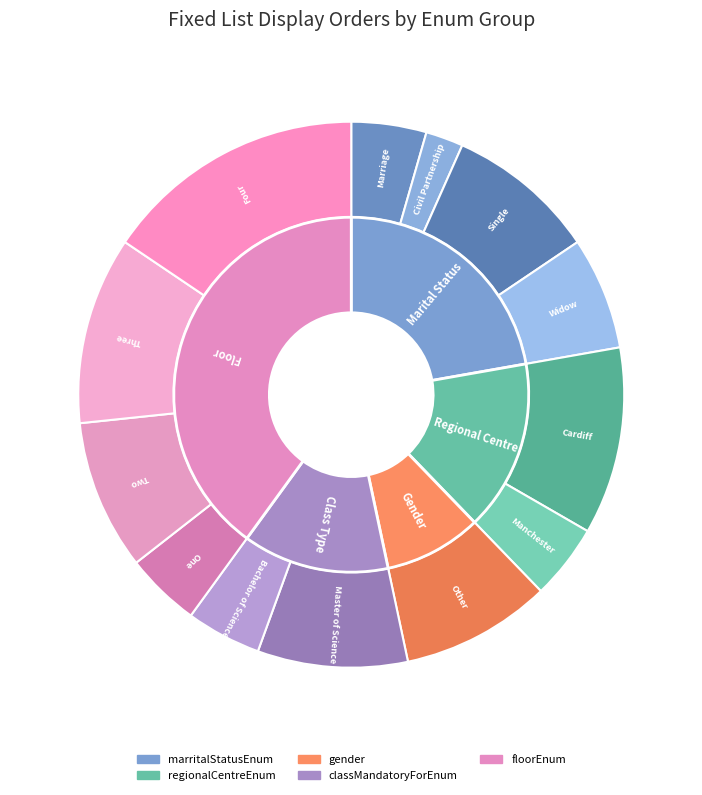

Which slice is the smallest?

Civil Partnership